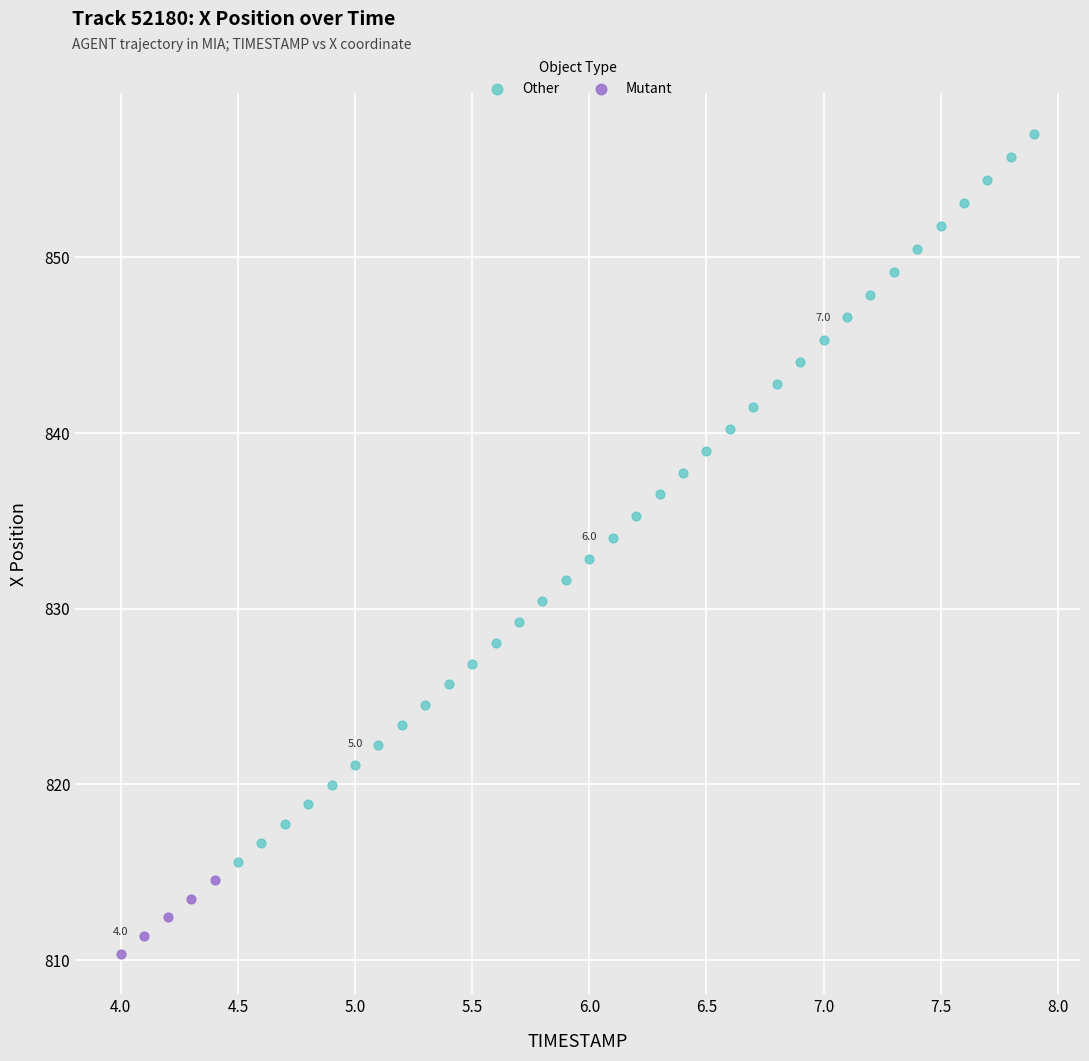

Which series has the widest spread of Y values?

Other